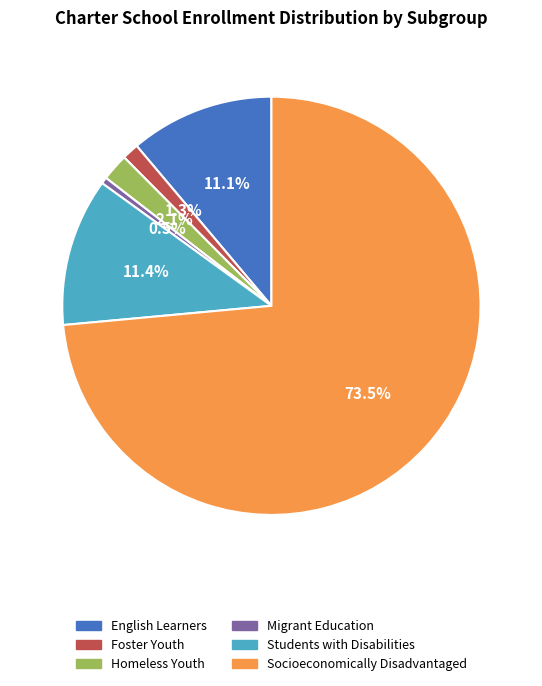

Does any single category account for the majority?

Yes